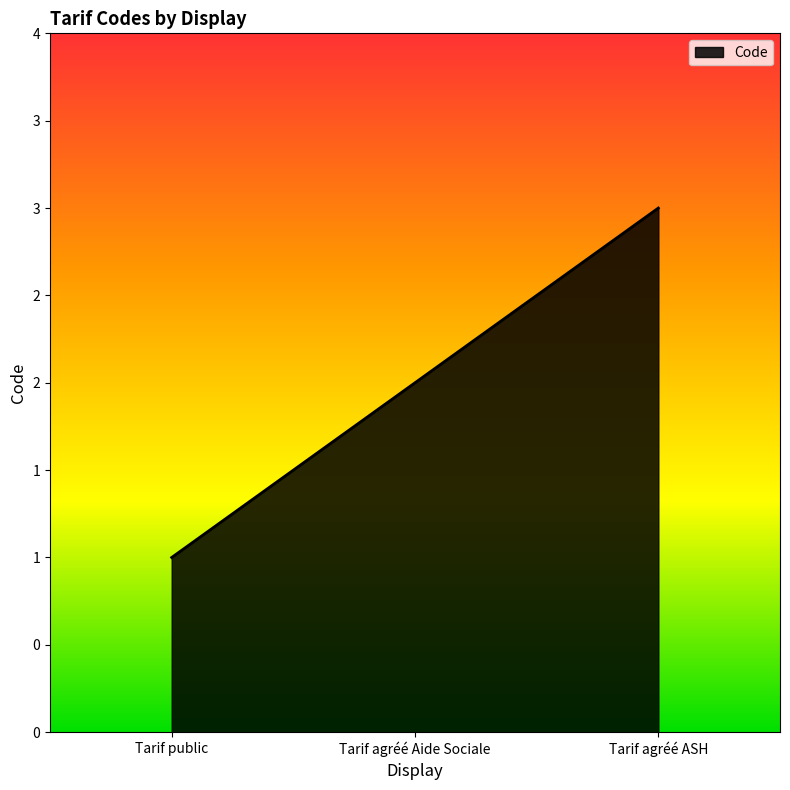

What is the approximate value at Tarif public?

1